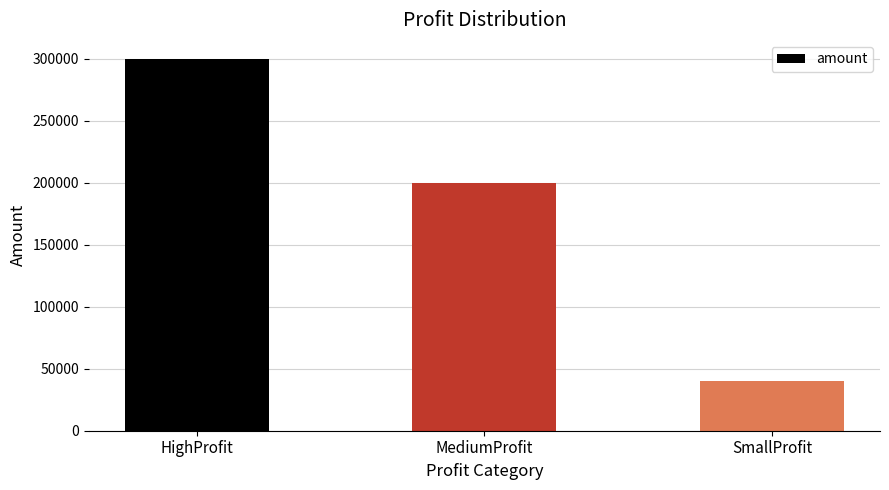

Does the chart contain any negative values?

No